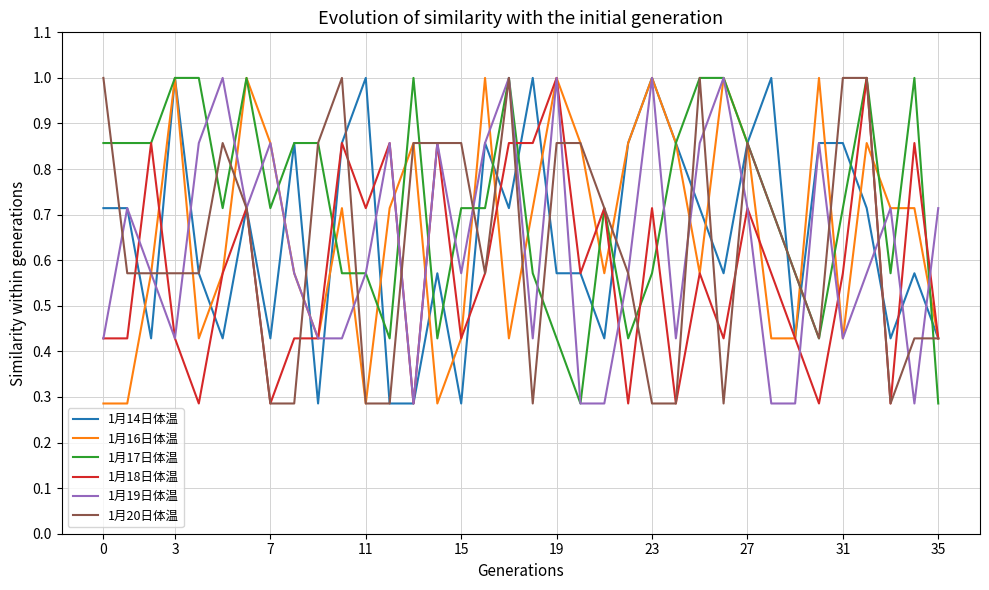

What is the highest value of the 1月18日体温 series?

1.0